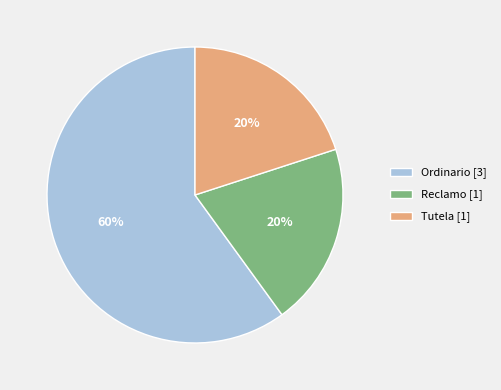

The Reclamo slice represents 13% of the pie. True or false?

False